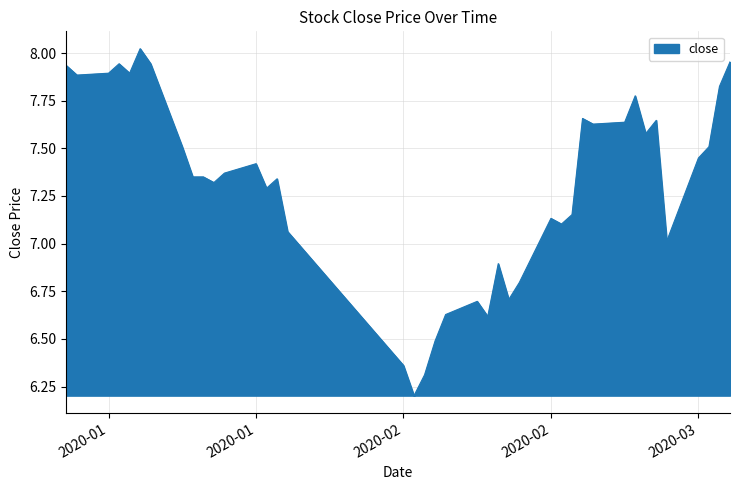

What is the difference between the maximum and minimum values?

1.8